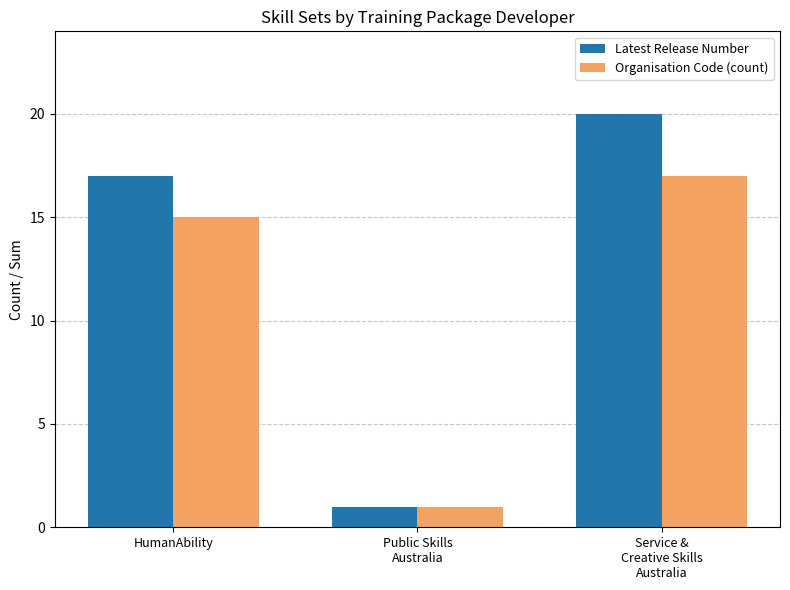

How many data points in Organisation Code (count) are less than 15?

1